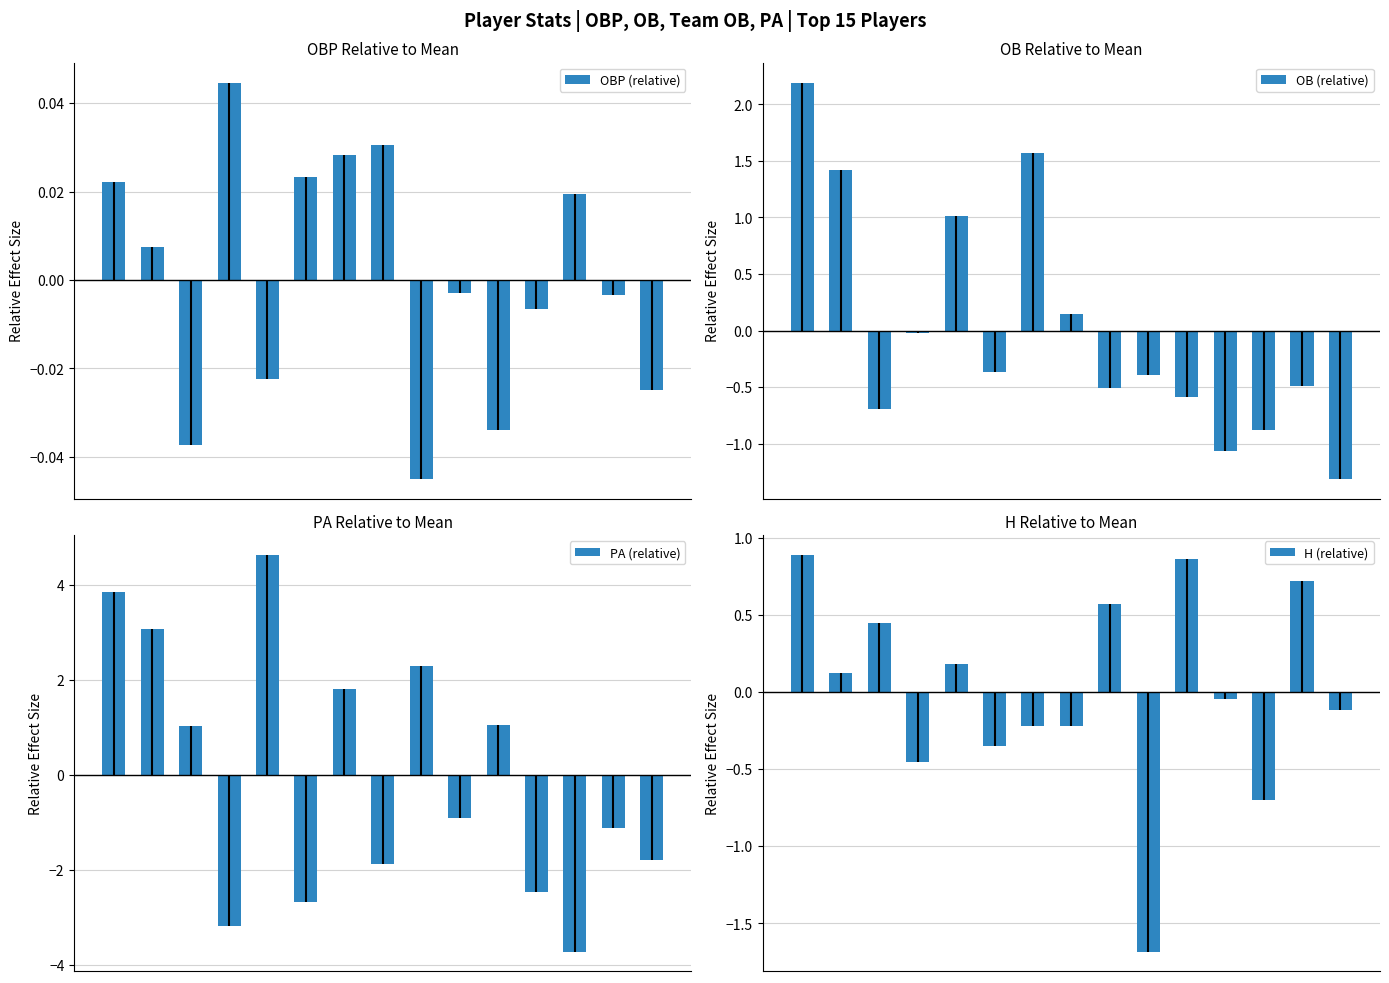

The value of PA (relative) at 10 is 1.0. True or false?

True